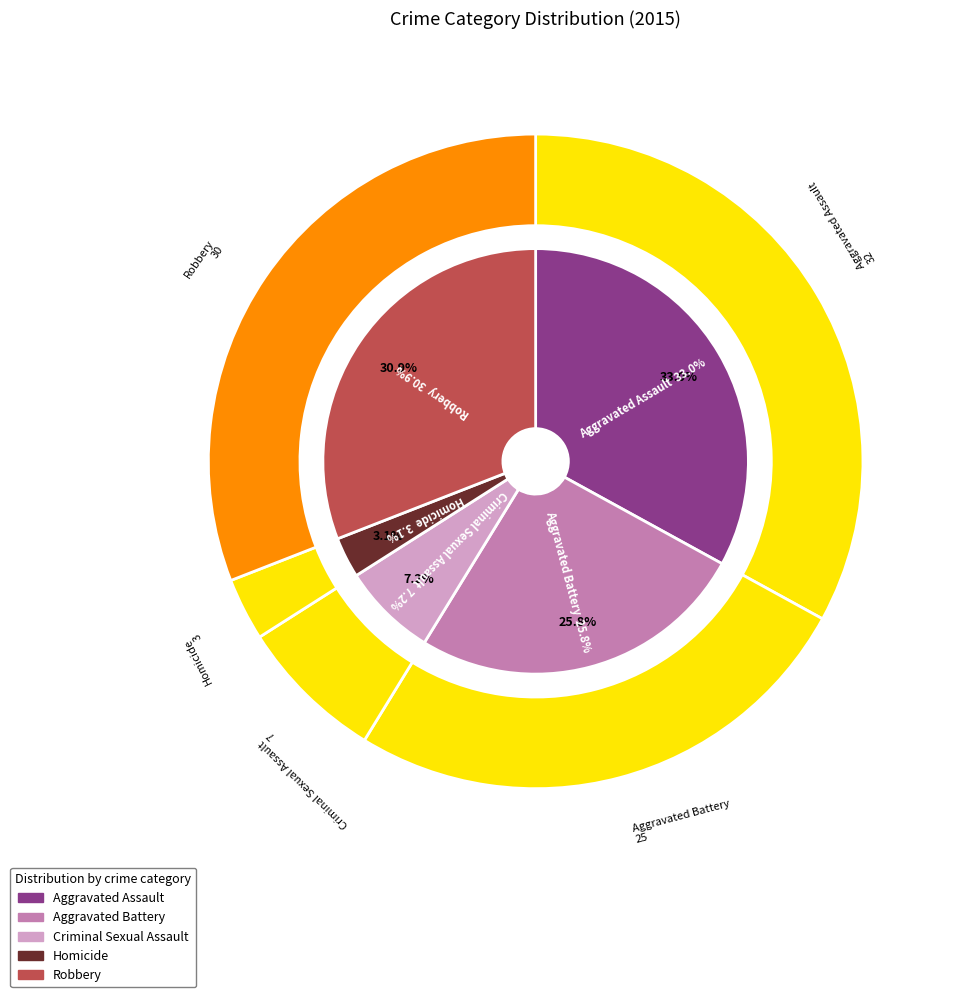

How many segments does this pie chart have?

5